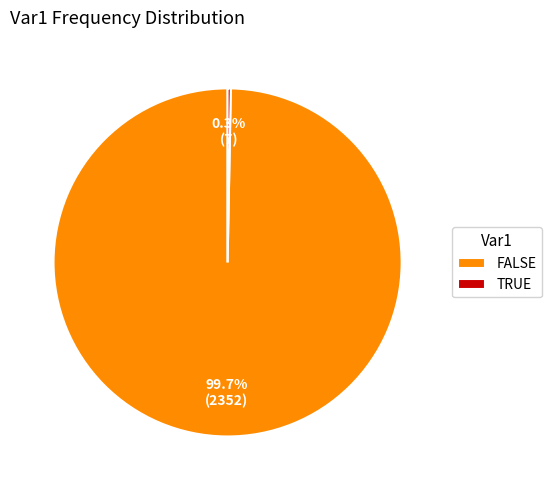

What is the ratio of the value at FALSE to the value at TRUE?

336.0